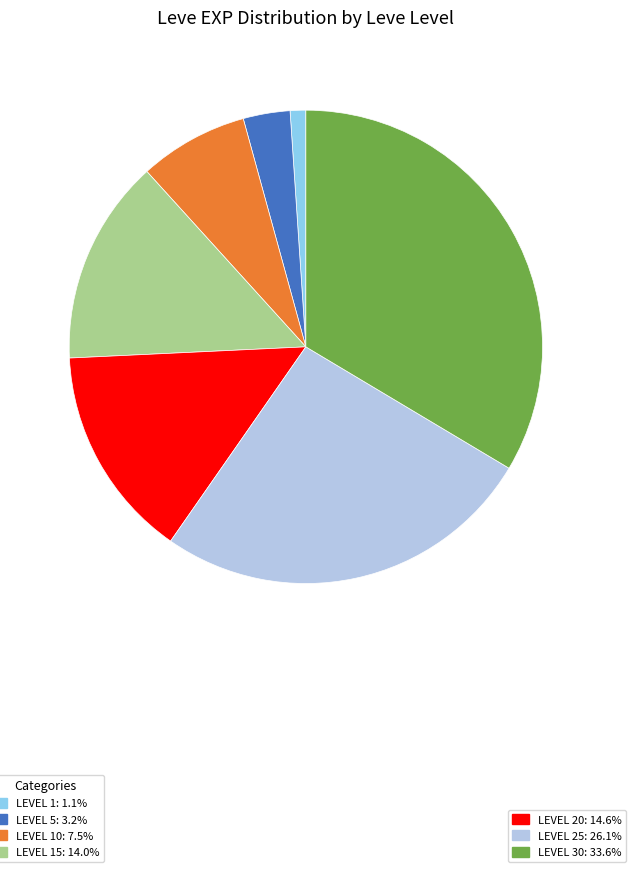

Does any single category account for the majority?

No